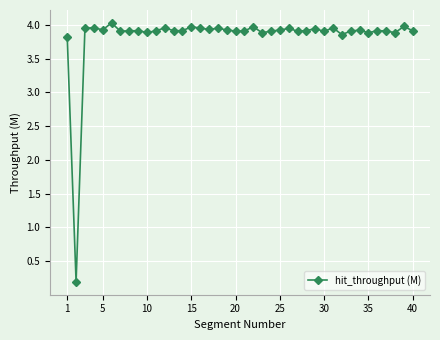

What is the difference between the second highest and minimum values?

3.8